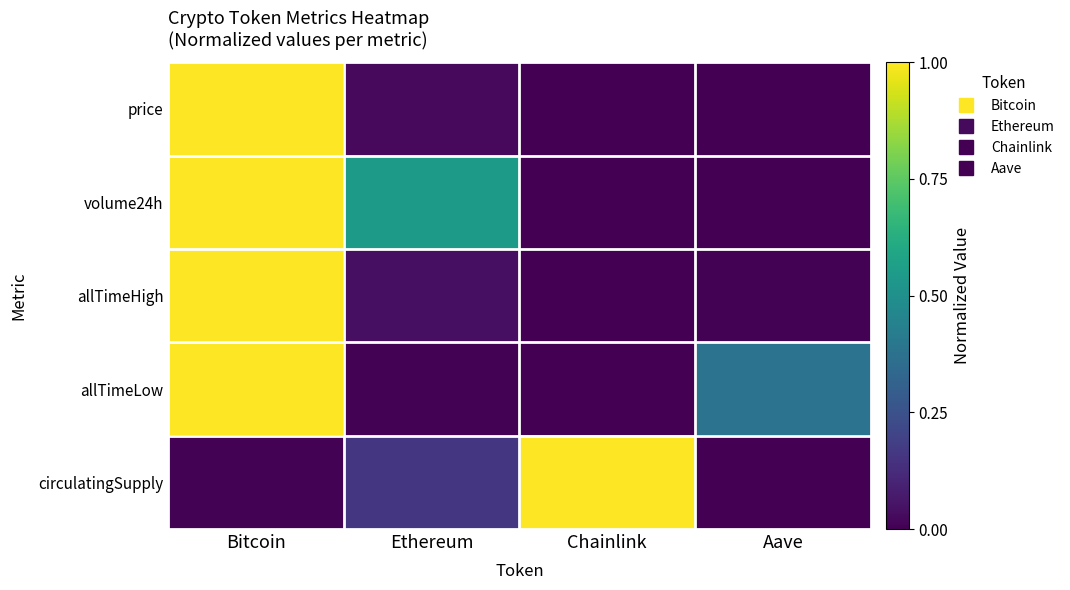

Which series changed the most between Bitcoin and Chainlink?

price